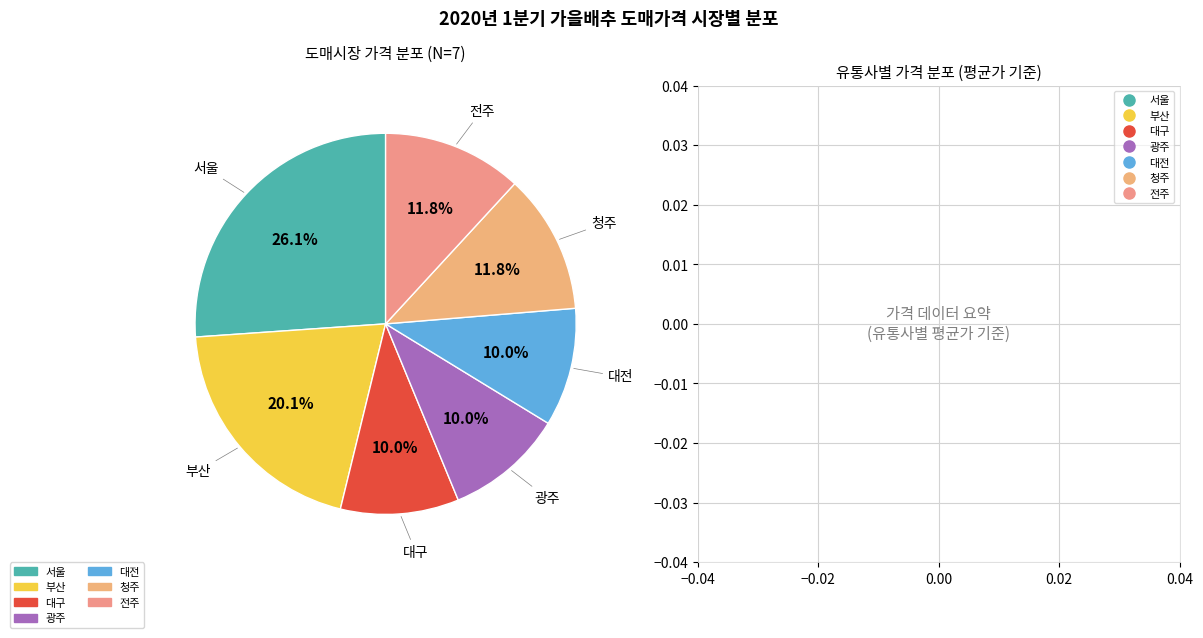

Is there a majority slice in this chart?

No